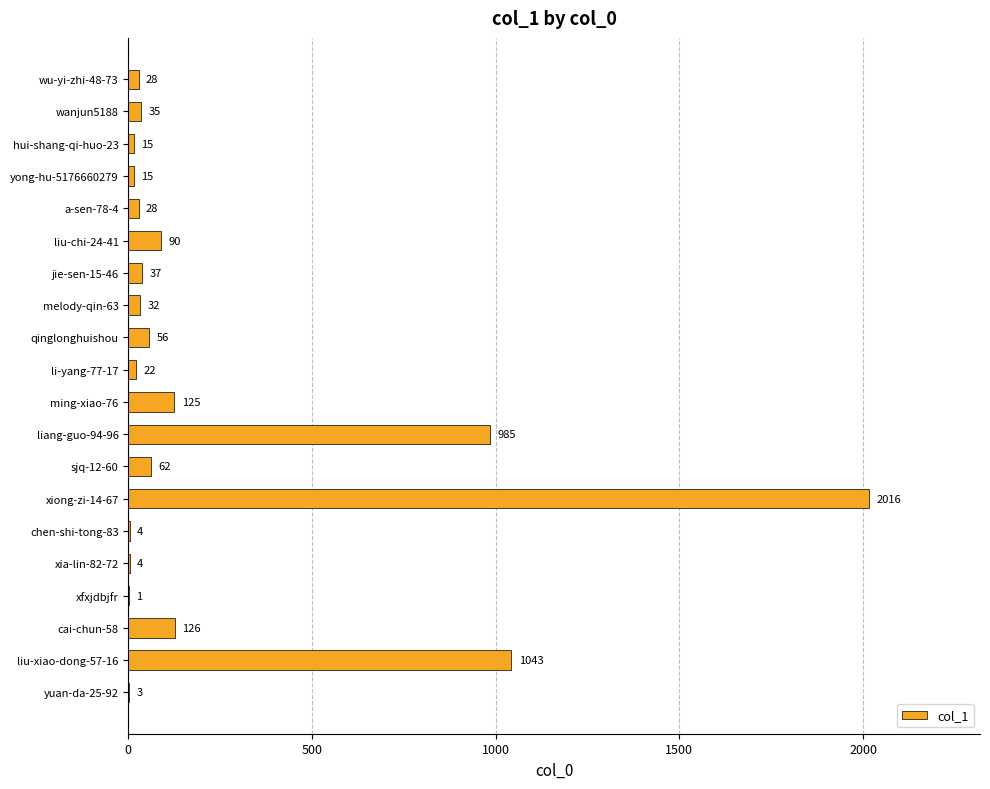

What is the greatest value displayed?

2016